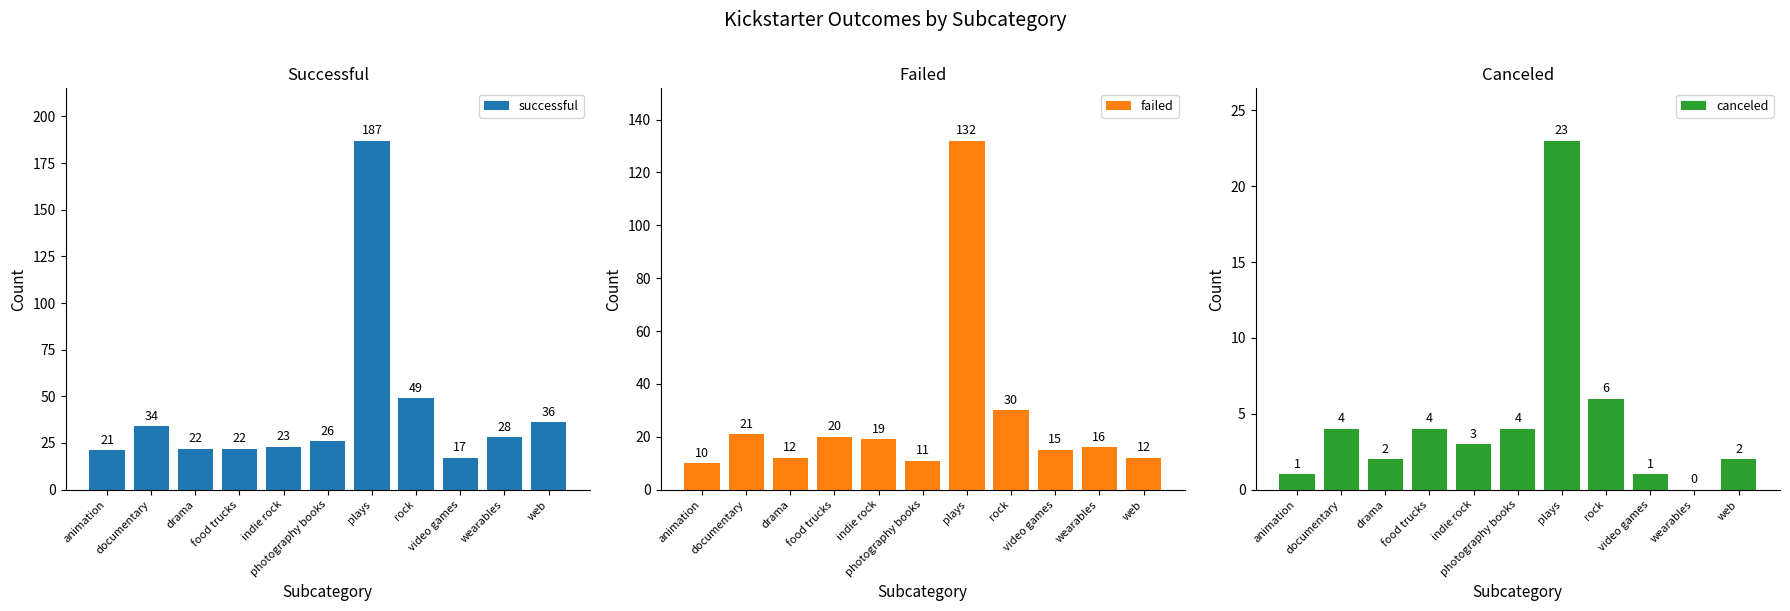

How many bars are there in total?

33